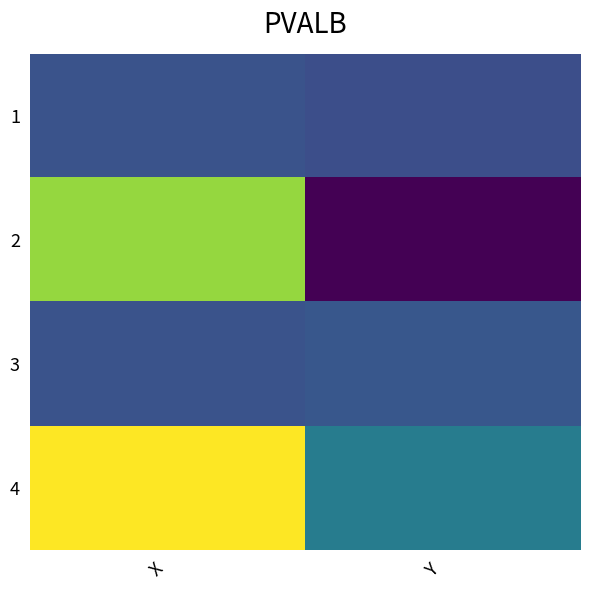

How many data points does each series have?

2